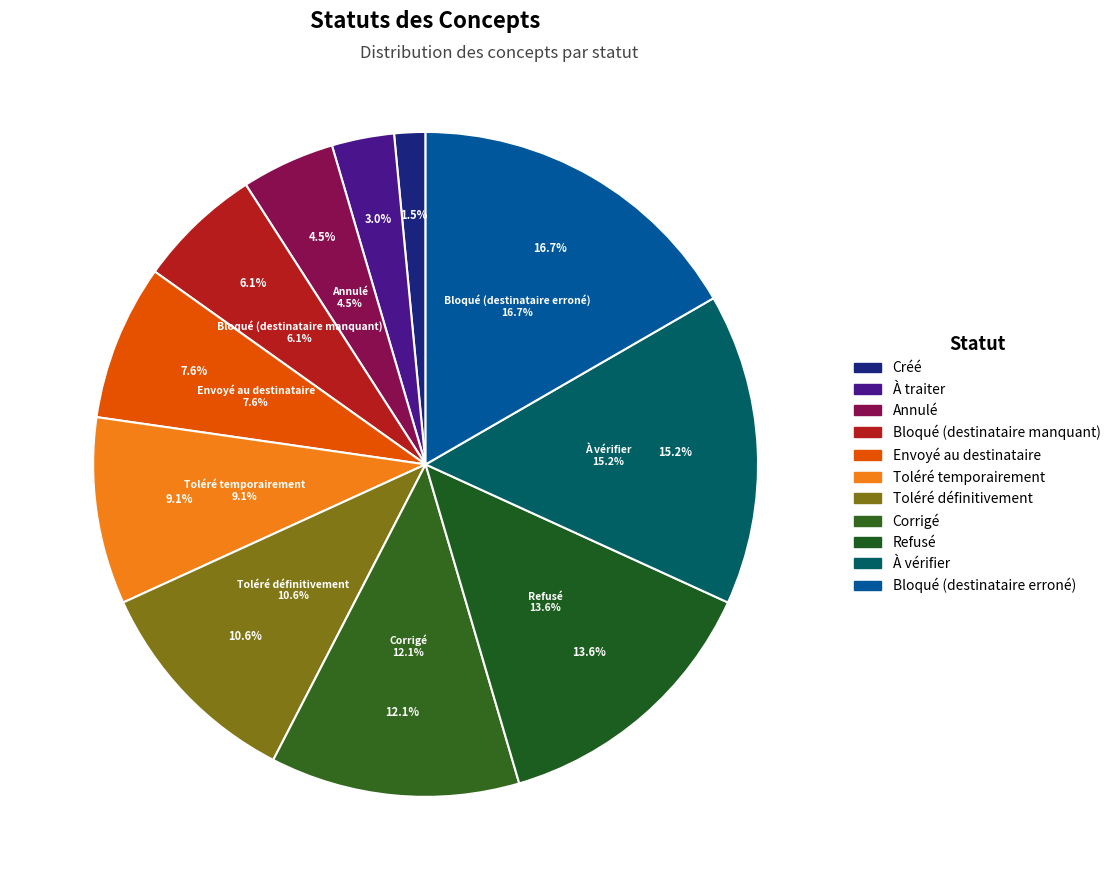

Combined, do Corrigé and À traiter account for over 50%?

No